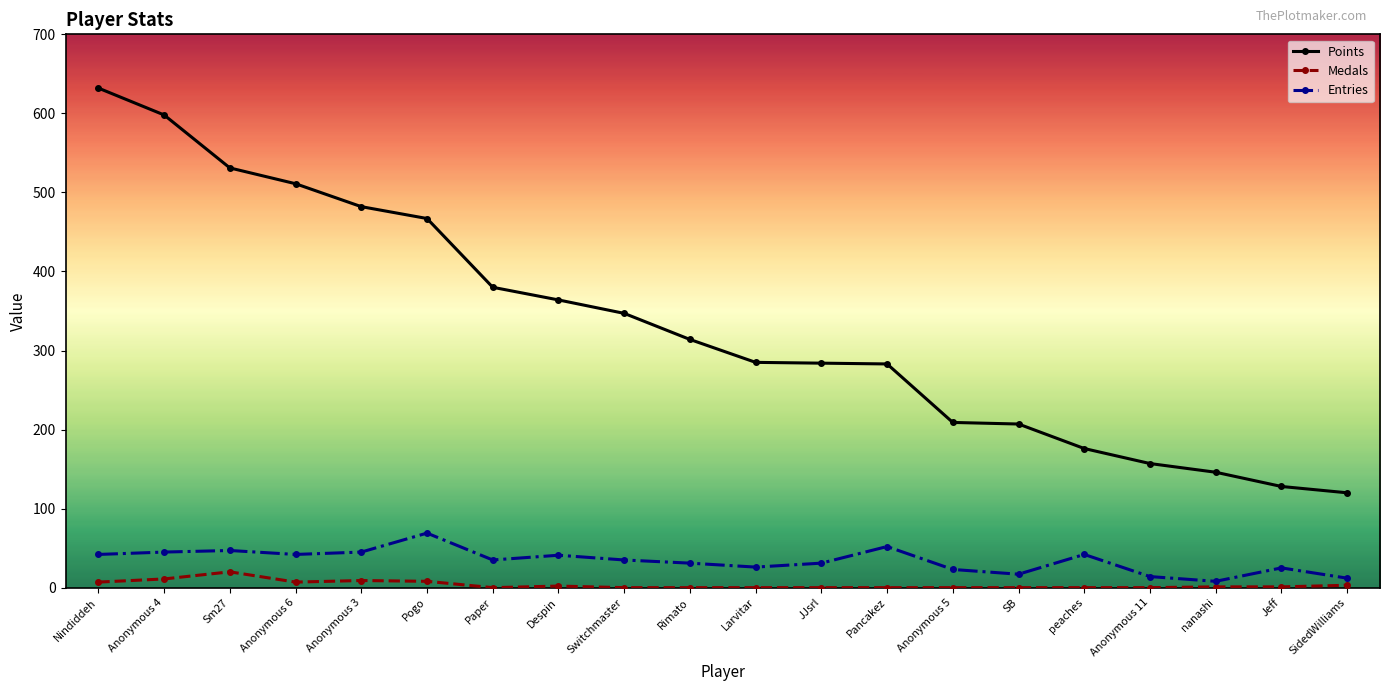

What is the total value across all series at Pogo?

544